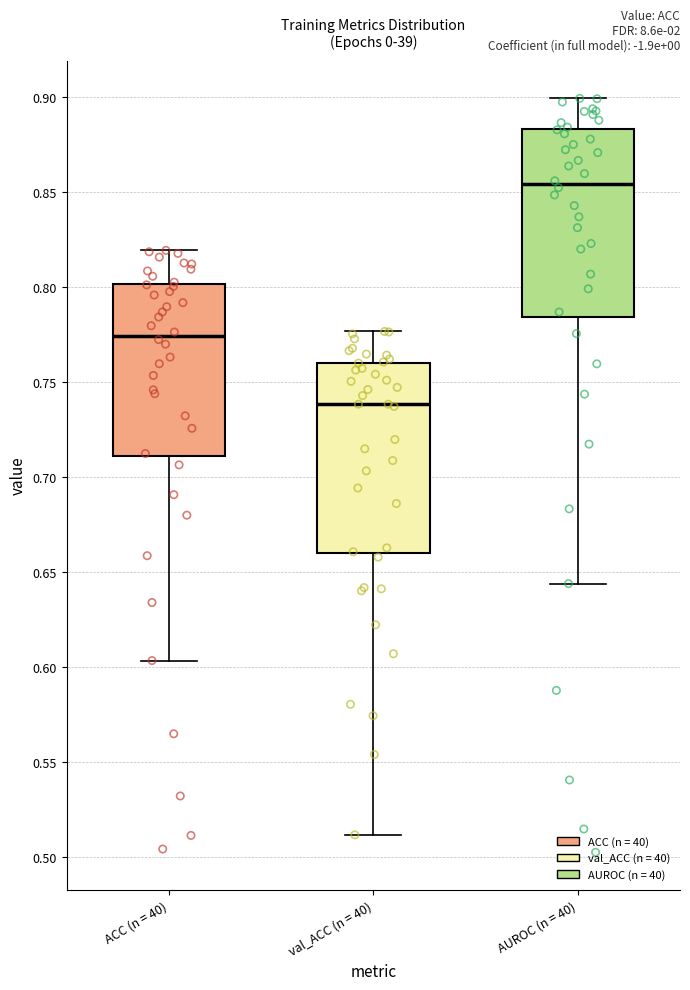

Where does the upper whisker of the box for ACC (n = 40) end on the y-axis? The values are not printed on the chart, so give them approximately, as read against the axis.

0.820